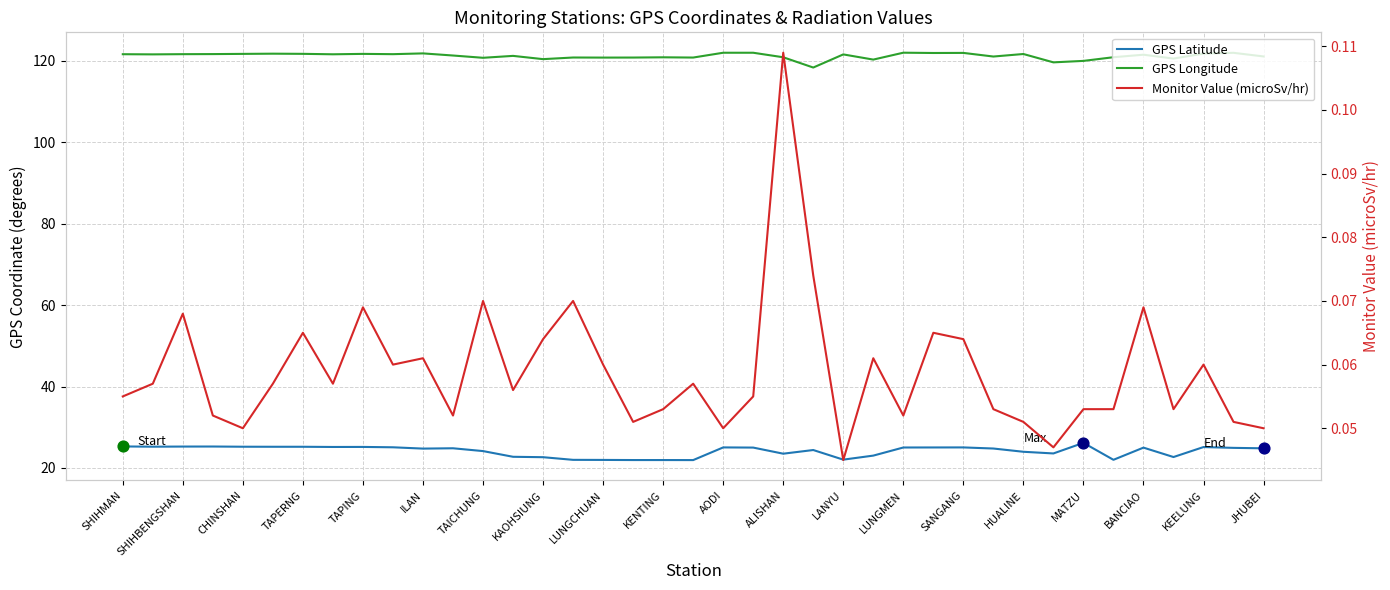

What is the total value across all series at AODI?

147.0